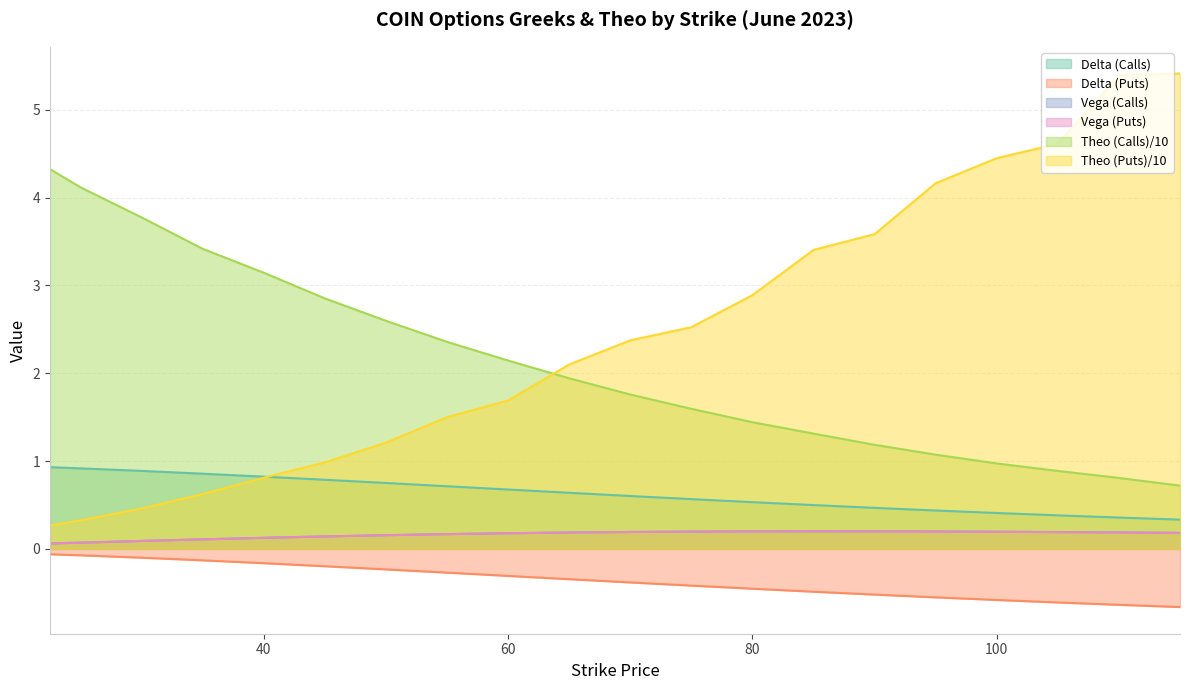

True or false: vega_C and vega_P cross at least once.

False